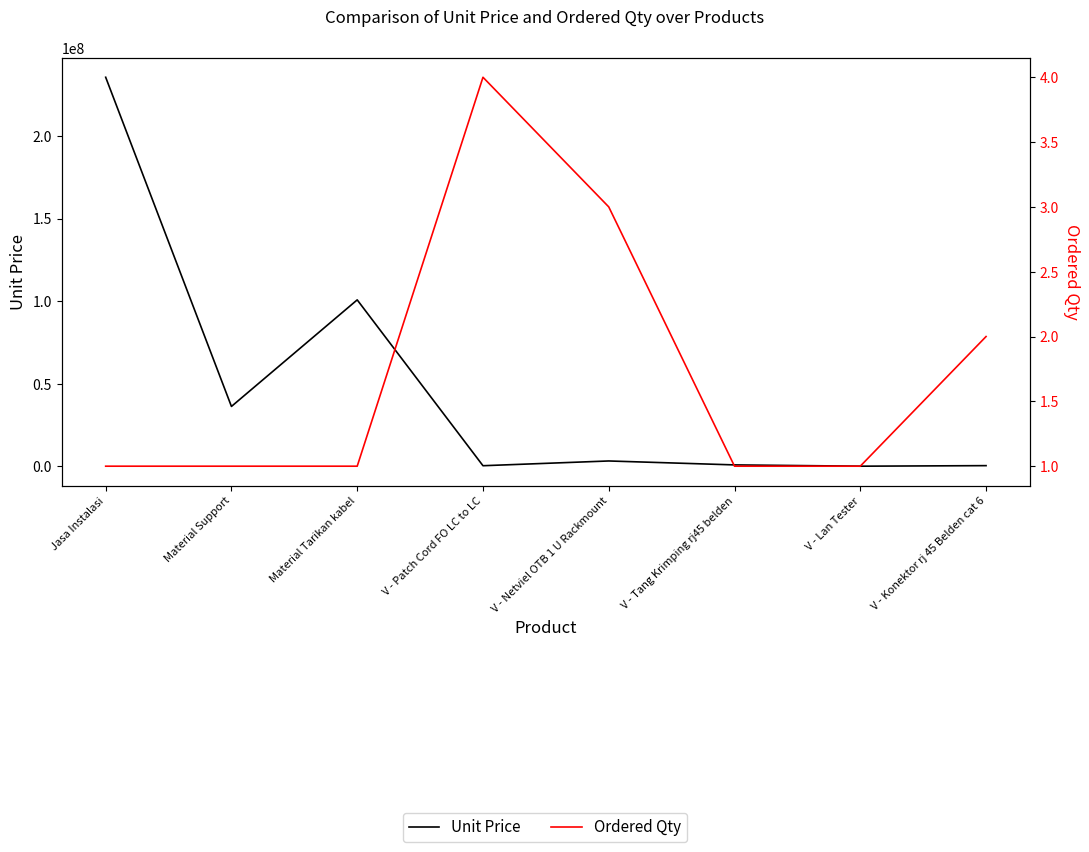

True or false: Ordered Qty and Unit Price intersect in this chart.

False